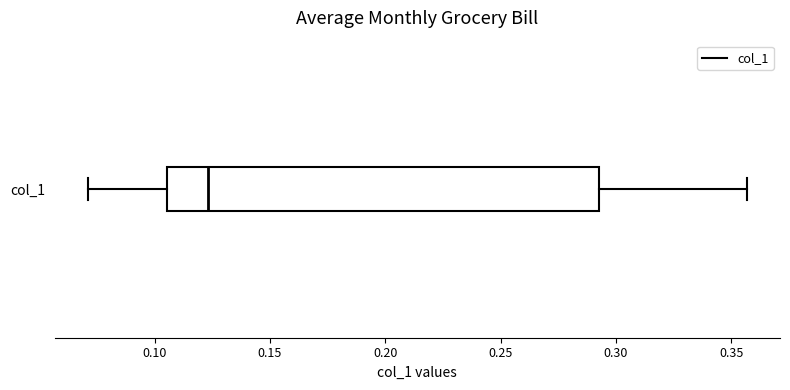

Read this box plot against the x-axis: the position of the median line, the range covered by the box, and the ends of both whiskers. The values are not printed on the chart, so give them approximately, as read against the axis.

median 0.125, box 0.105 to 0.290, whiskers 0.070 to 0.355